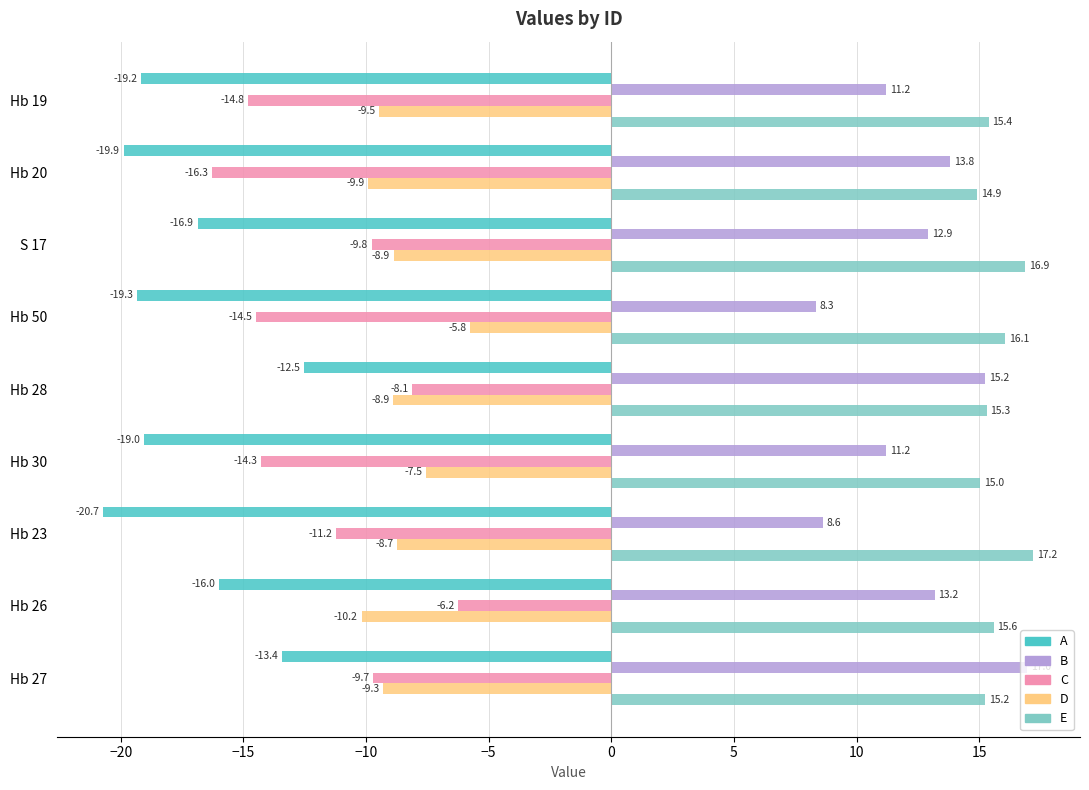

At Hb 20, list the series in order from smallest to largest.

A, C, D, B, E